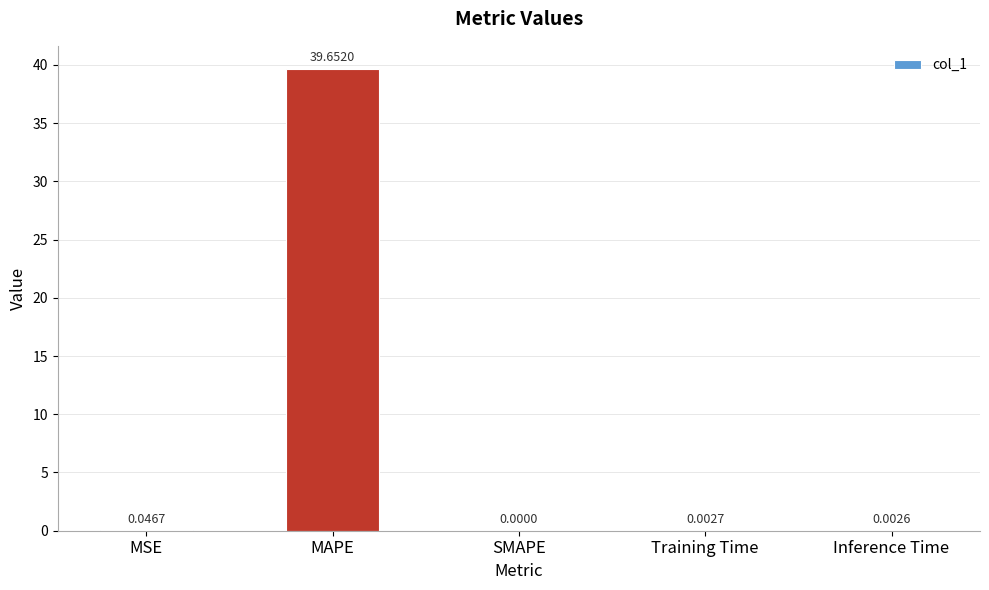

Count the number of values greater than 0.

4